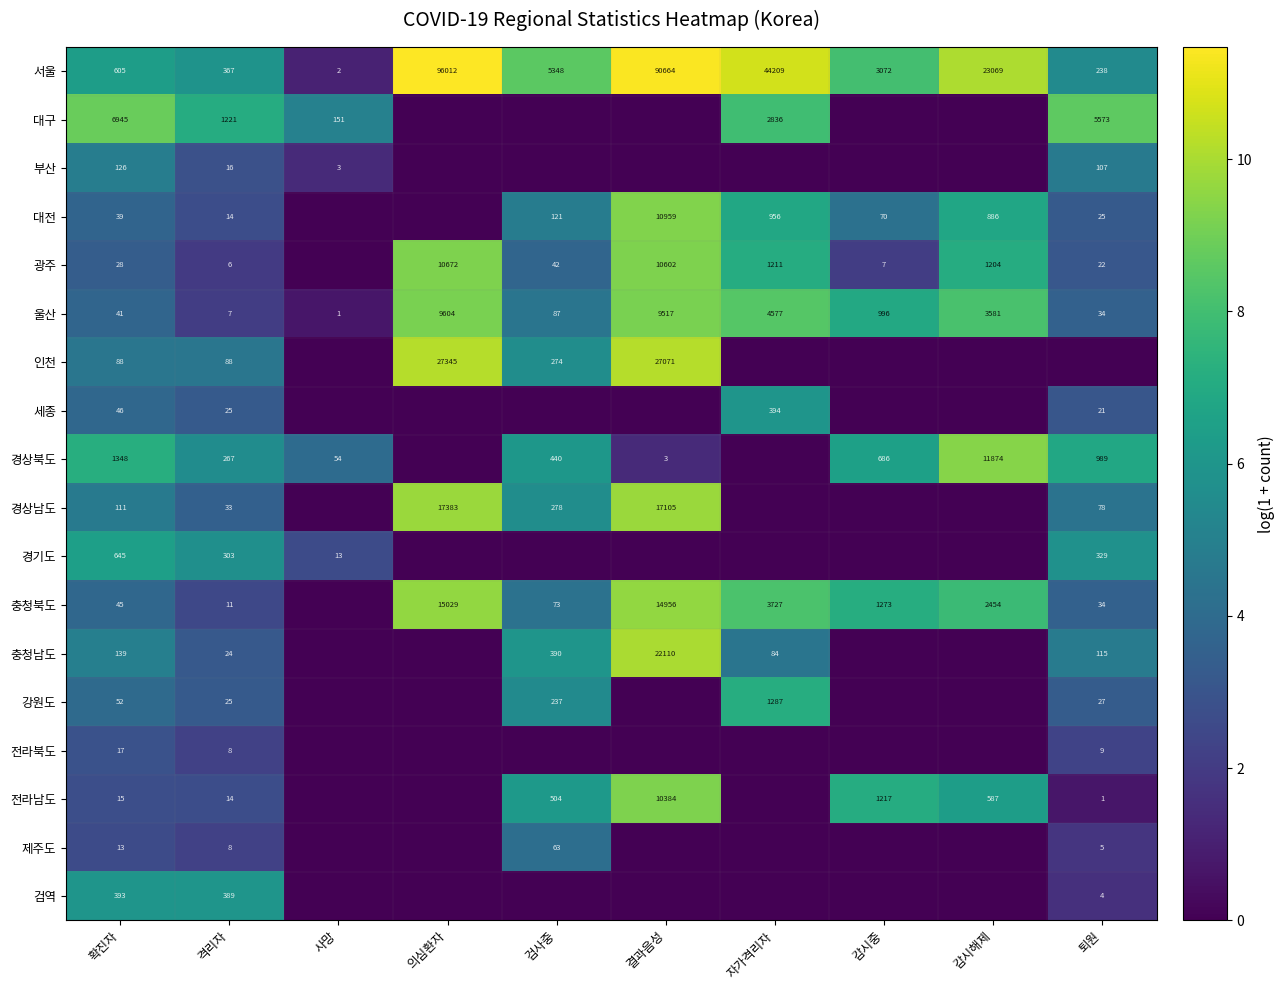

The 충청남도 series shows 390 at 검사중. True or false?

True